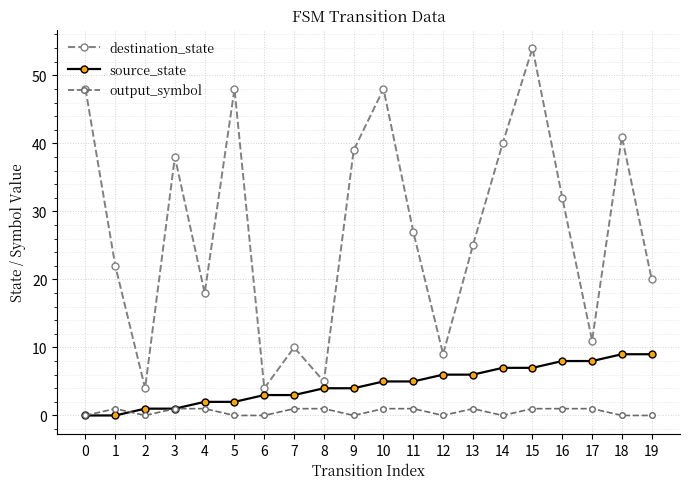

Which series changed the most between 3 and 13?

destination_state